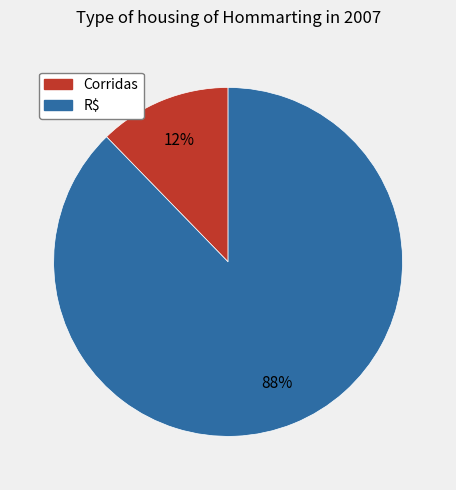

Between Corridas and R$, which is larger?

R$